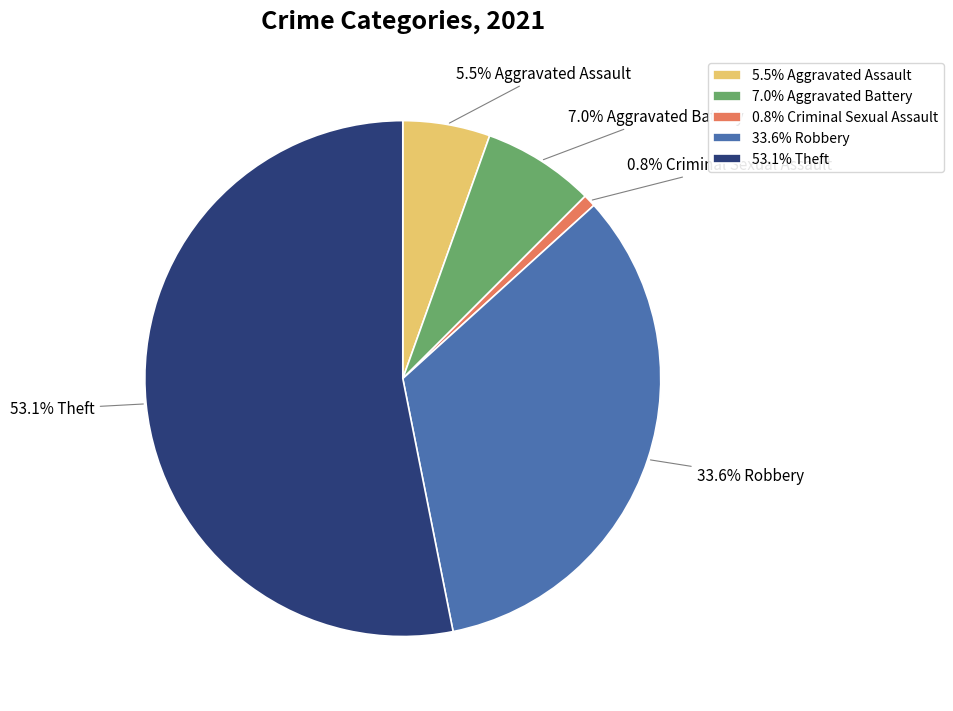

Does any single category account for the majority?

Yes